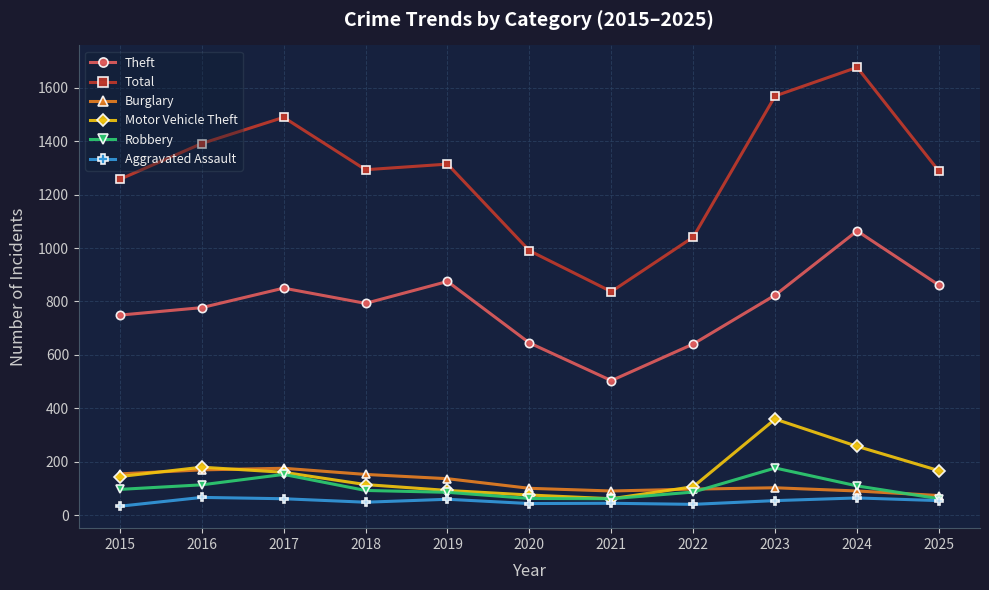

What is the value of the Burglary point at the 7th from the left?

91